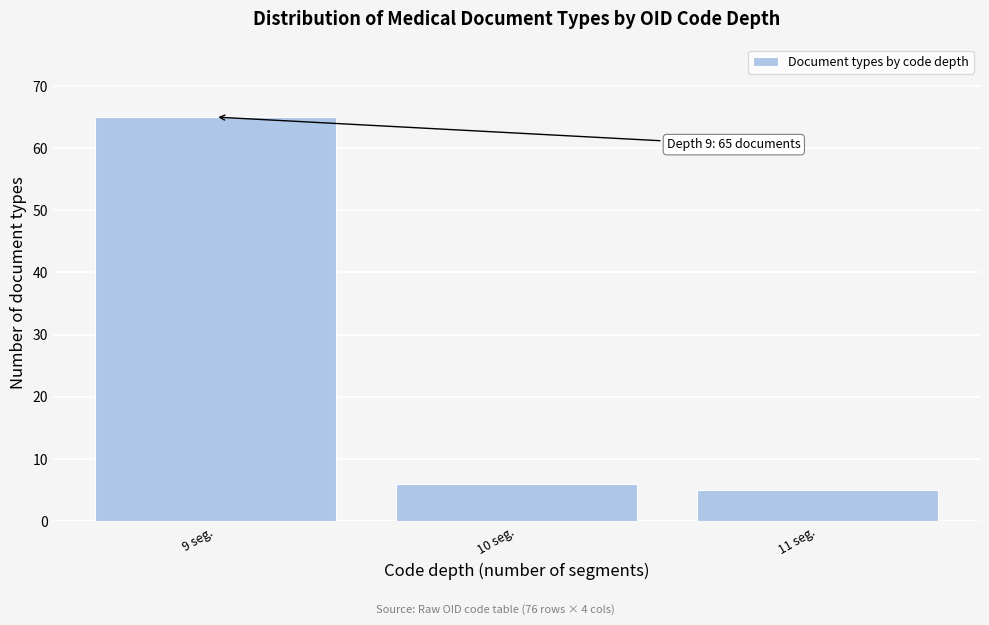

Over which range of the x-axis is the bar tallest?

8.5 to 9.5